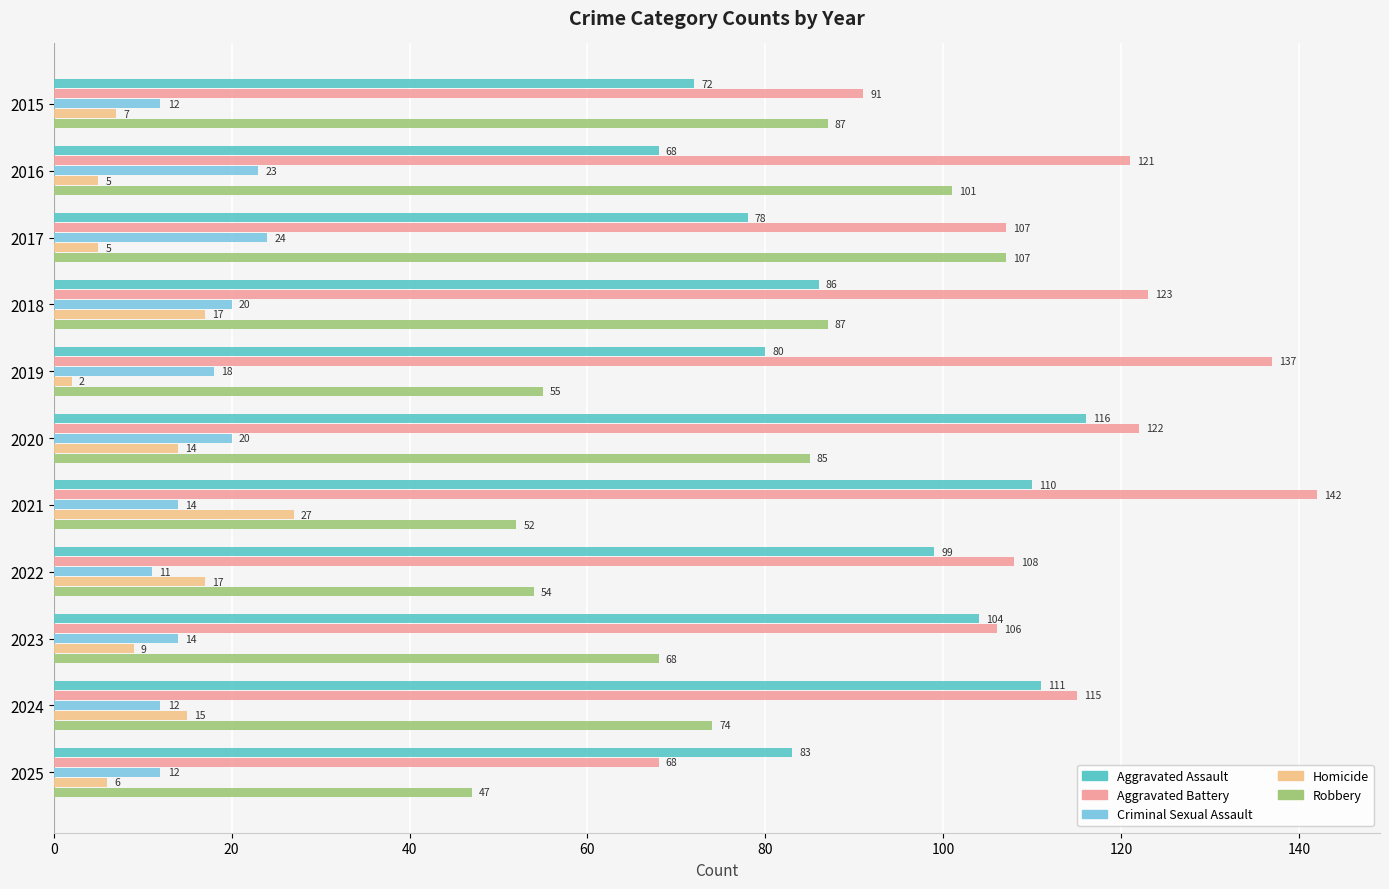

Where is Homicide nearest to the value 14?

2020